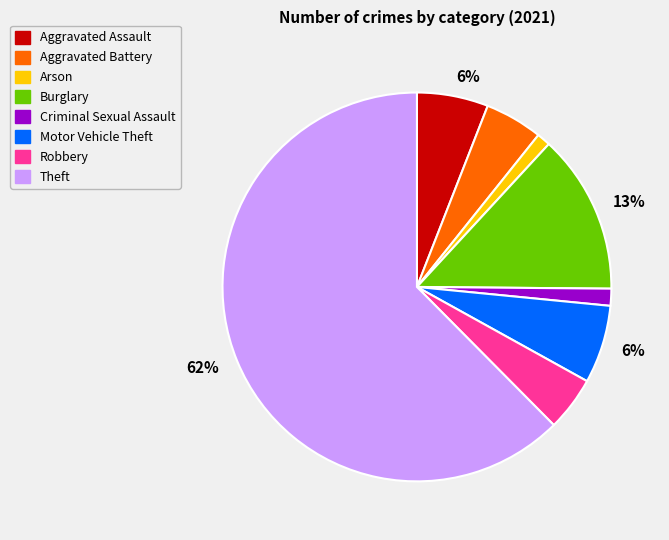

Does any single category account for the majority?

Yes